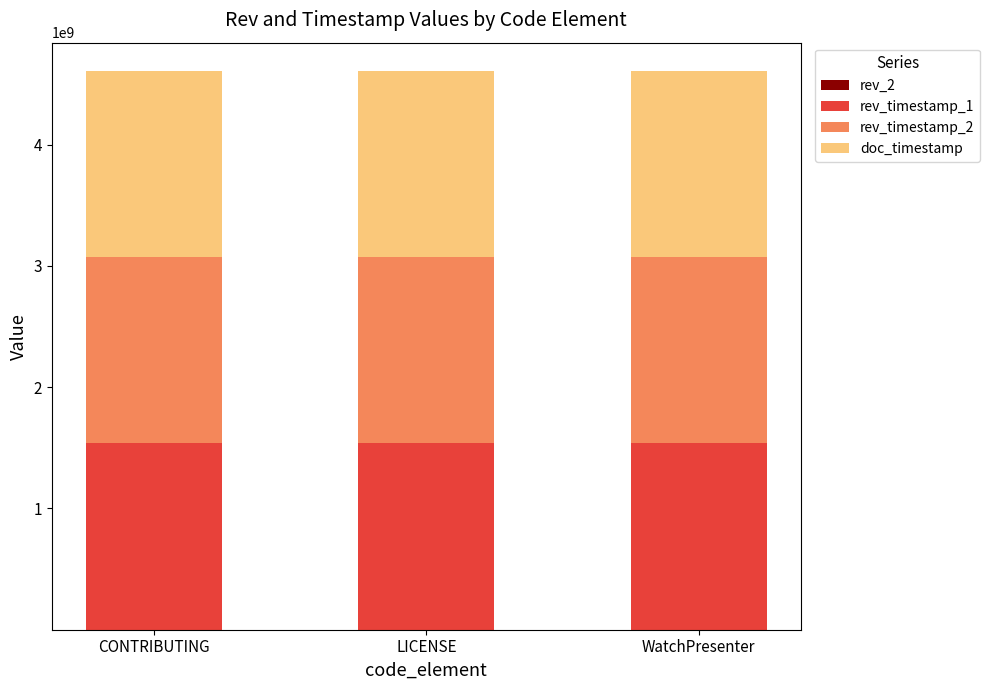

Are the bars grouped side by side (vs. stacked)?

No